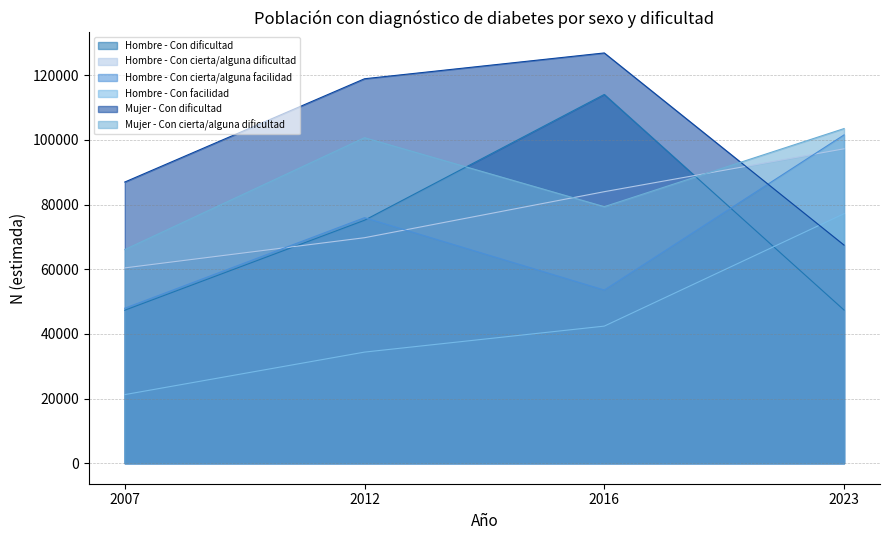

Reading left to right, what are all the values shown in this chart?

Hombre - Con dificultad: 2007=47302	2012=75133	2016=114030	2023=47363
Hombre - Con cierta/alguna dificultad: 2007=60394	2012=69730	2016=83962	2023=97224
Hombre - Con cierta/alguna facilidad: 2007=47928	2012=75928	2016=53551	2023=101522
Hombre - Con facilidad: 2007=21209	2012=34359	2016=42393	2023=77158
Mujer - Con dificultad: 2007=86945	2012=118886	2016=126867	2023=67448
Mujer - Con cierta/alguna dificultad: 2007=66062	2012=100667	2016=79328	2023=103480